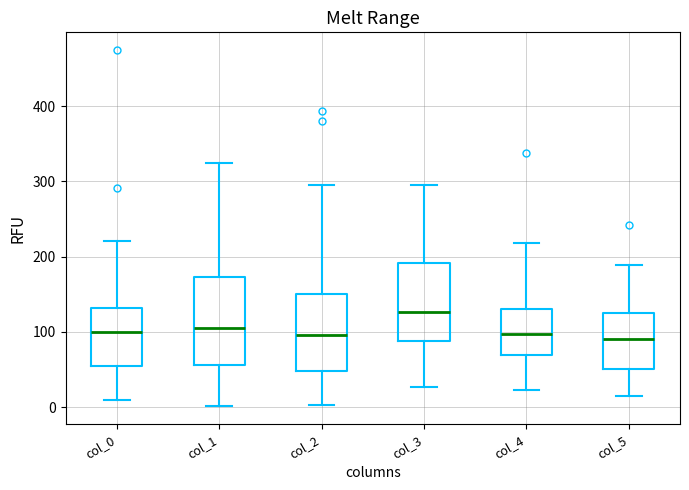

Where is the lower edge of the box for col_2 on the y-axis? The values are not printed on the chart, so give them approximately, as read against the axis.

50